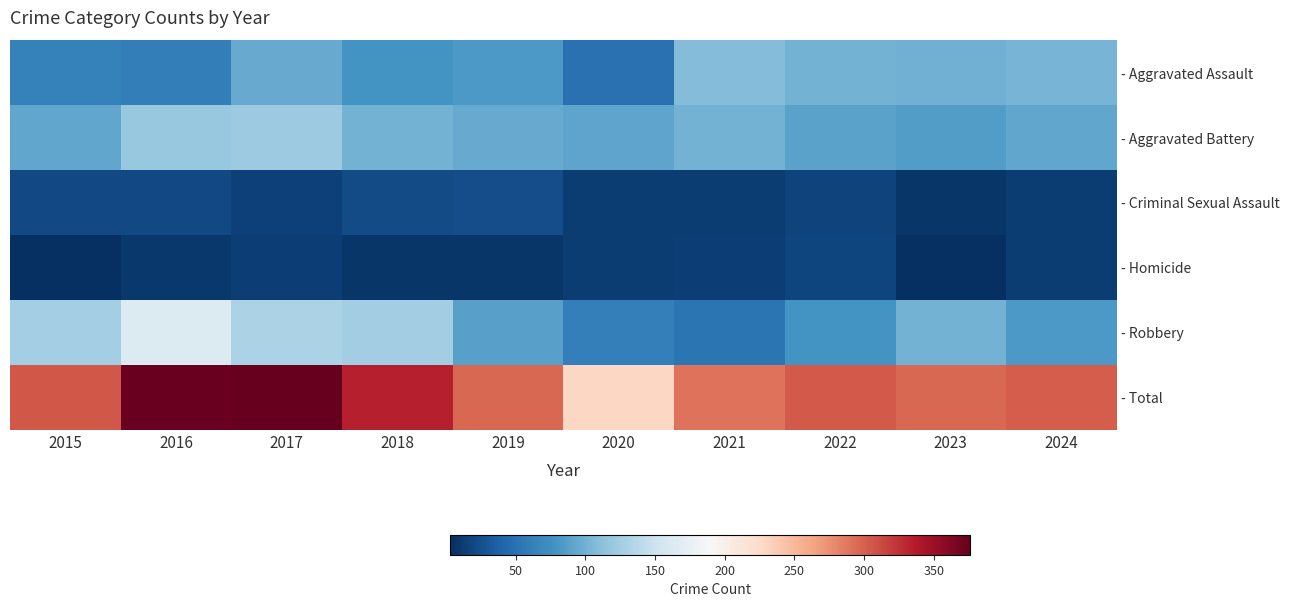

Rank the series by their maximum value, from highest to lowest.

- Total, - Robbery, - Aggravated Battery, - Aggravated Assault, - Criminal Sexual Assault, - Homicide